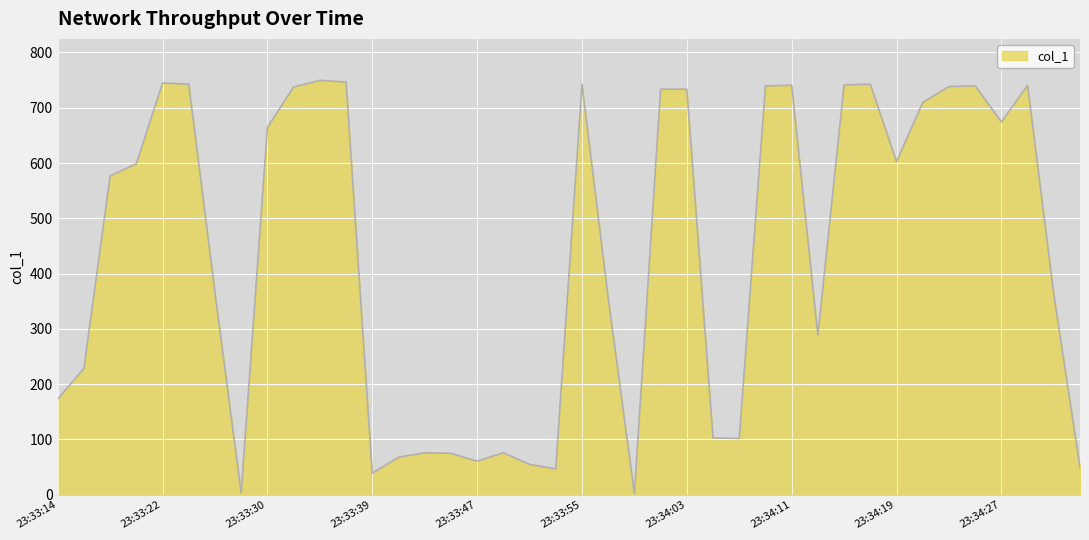

What is the maximum value shown in the chart?

749.5